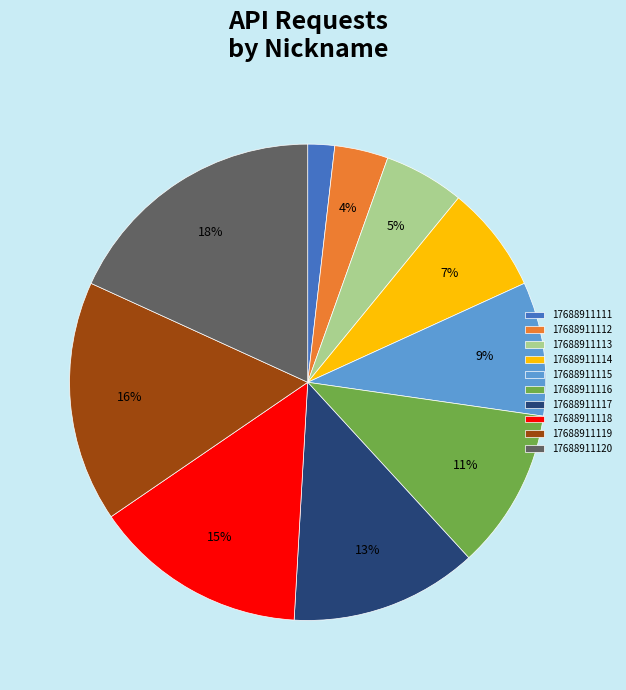

The 17688911113 slice represents 1% of the pie. True or false?

False